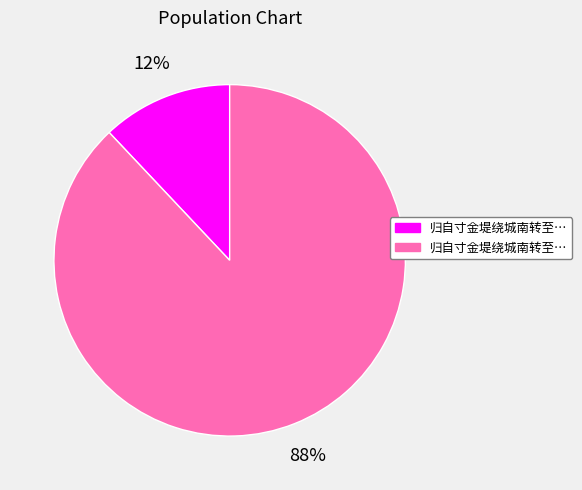

How many slices are in this pie chart?

2